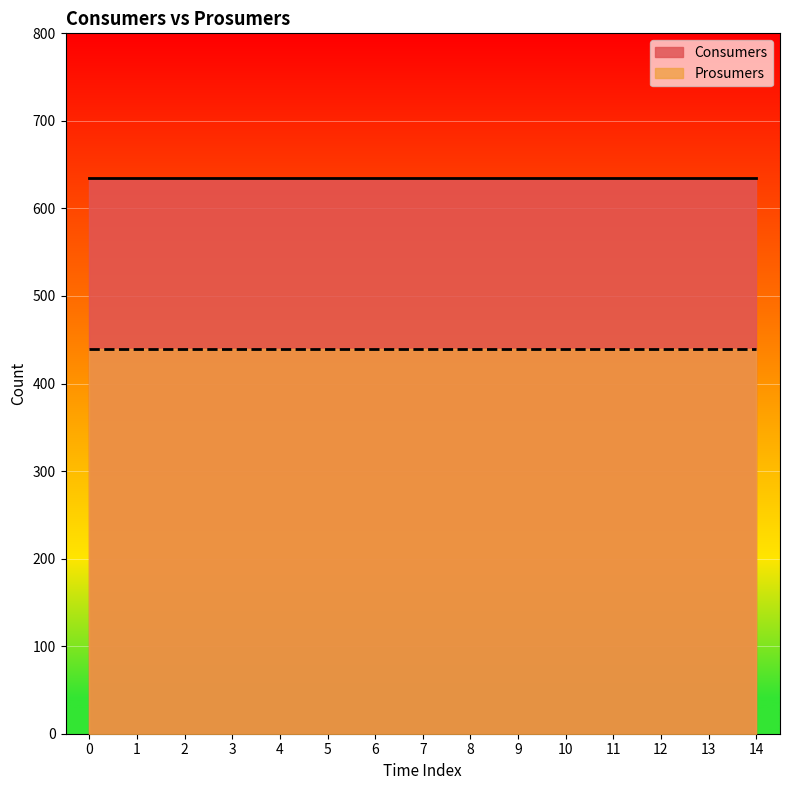

Reading left to right, what are all the values shown in this chart?

Consumers: 0=635	1=635	2=635	3=635	4=635	5=635	6=635	7=635	8=635	9=635	10=635	11=635	12=635	13=635	14=635
Prosumers: 0=440	1=440	2=440	3=440	4=440	5=440	6=440	7=440	8=440	9=440	10=440	11=440	12=440	13=440	14=440